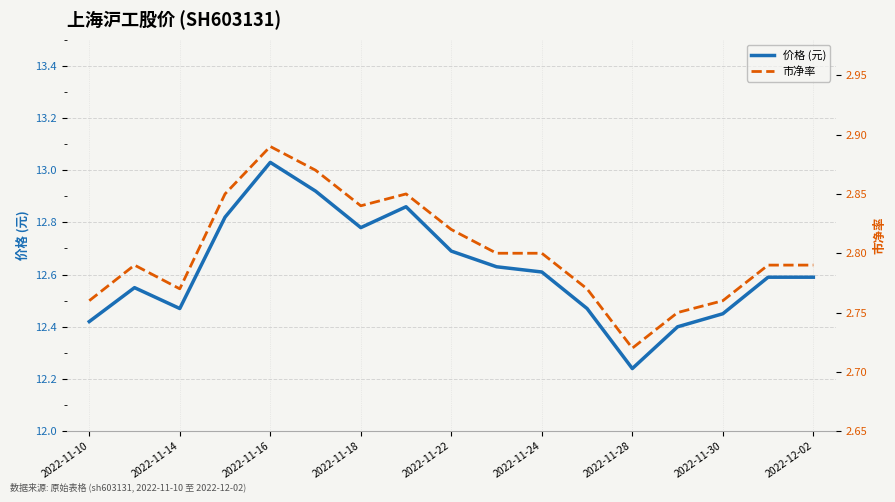

The 市净率 series shows 2.8 at 2022-11-10. True or false?

True